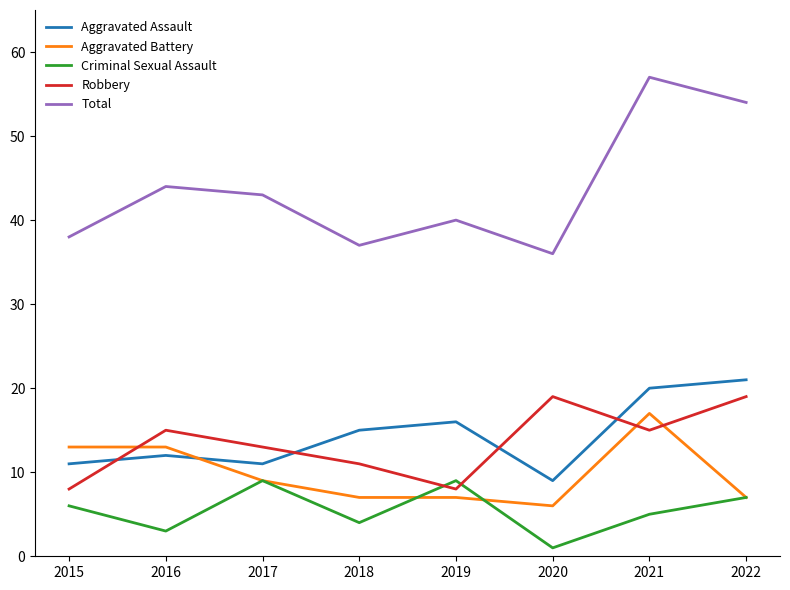

List the series in order of their peak value, highest first.

Total, Aggravated Assault, Robbery, Aggravated Battery, Criminal Sexual Assault